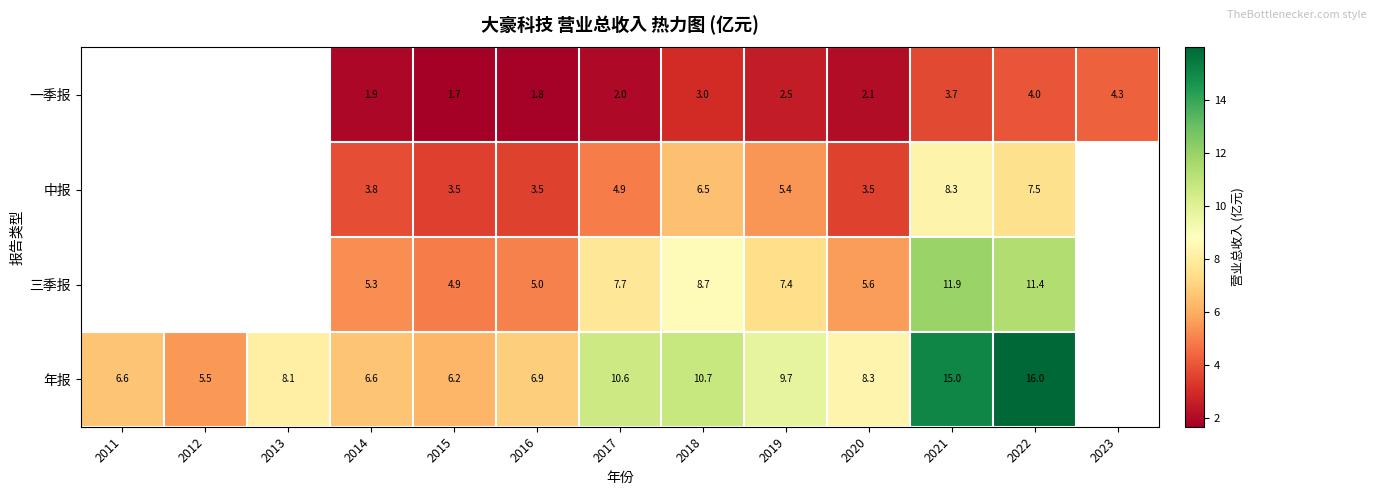

Which series changed the most between 2015 and 2018?

年报